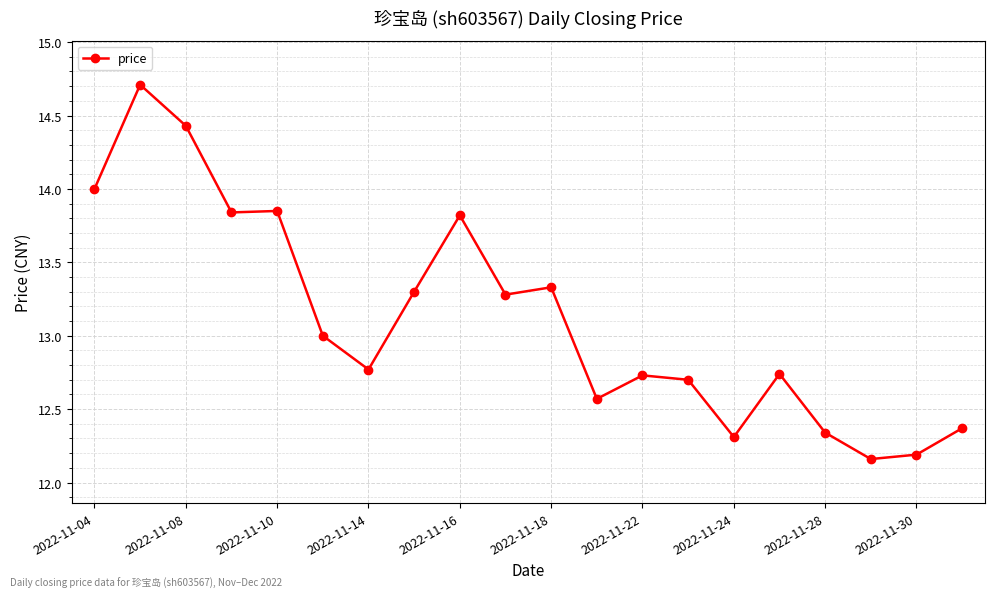

What is the average value?

13.1